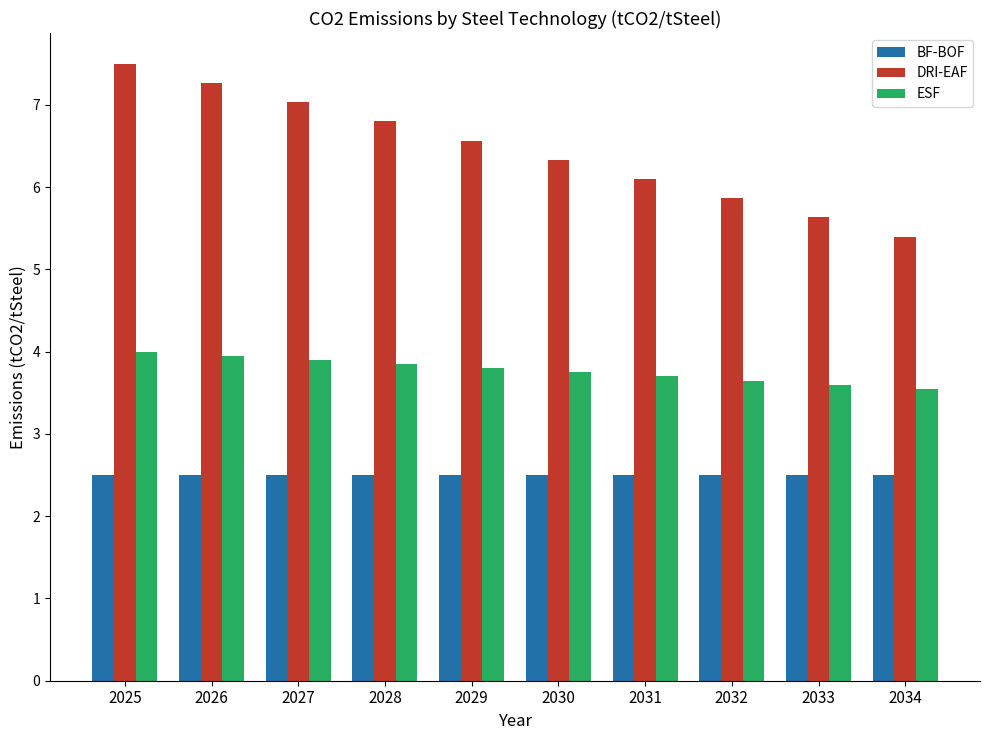

Which series has the largest total across all categories?

DRI-EAF